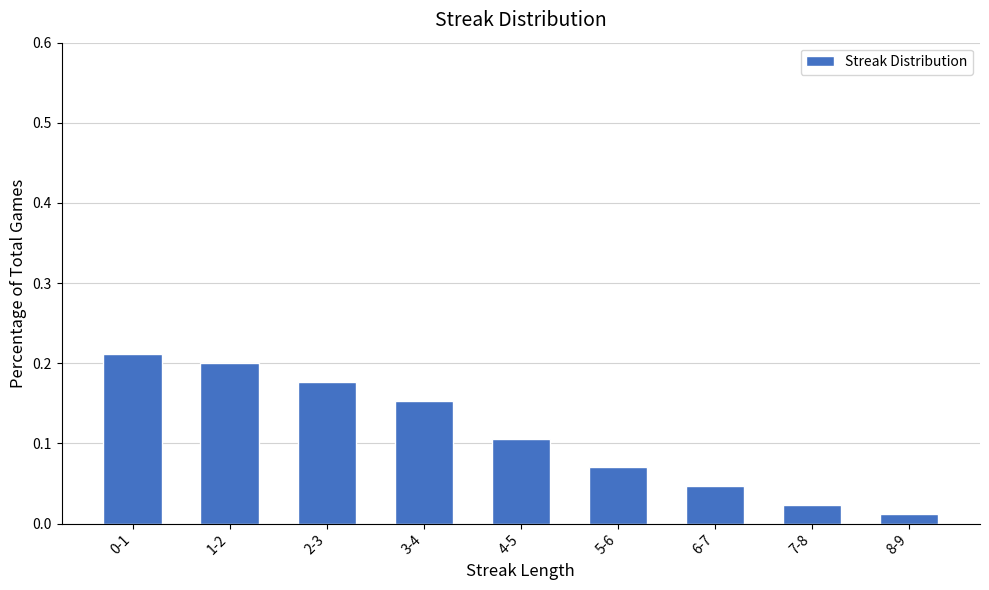

What is the label of the 6th bar from the left?

5-6